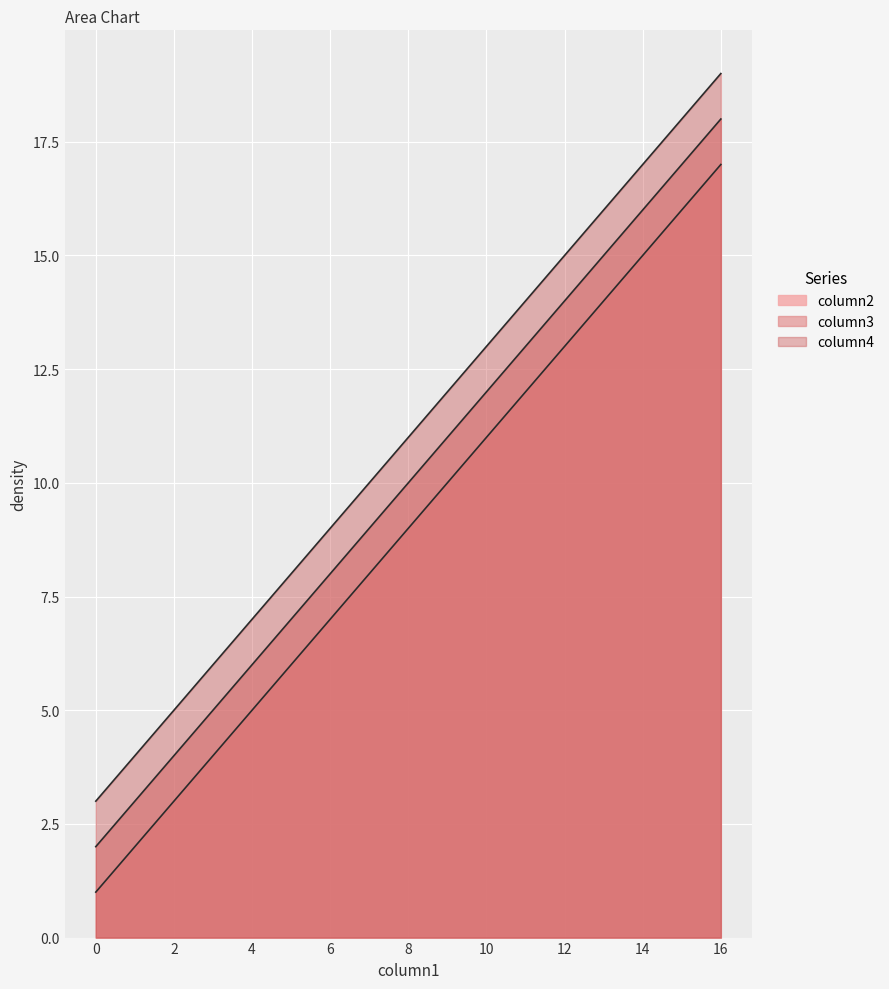

At how many categories does at least one series exceed 6?

4